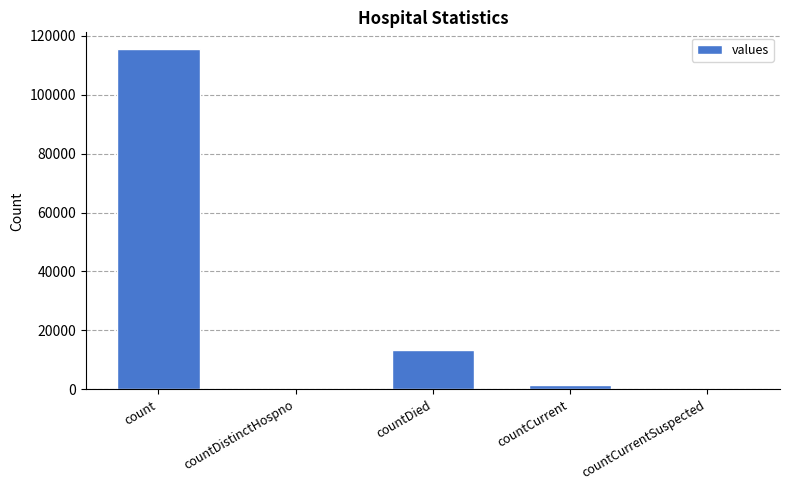

How many distinct data groups are displayed?

1